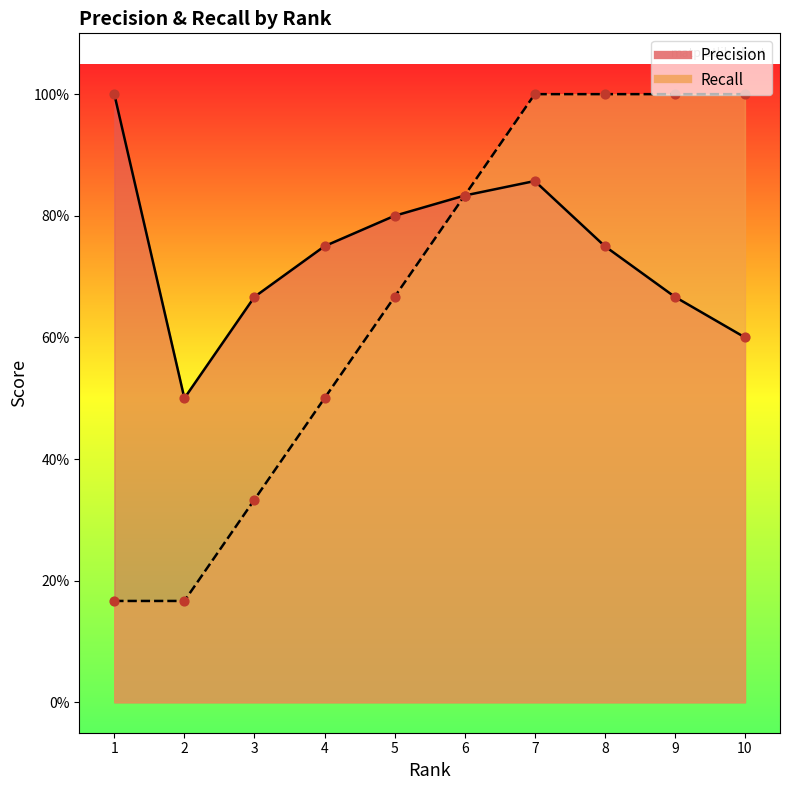

Which series has the largest total across all categories?

Precision